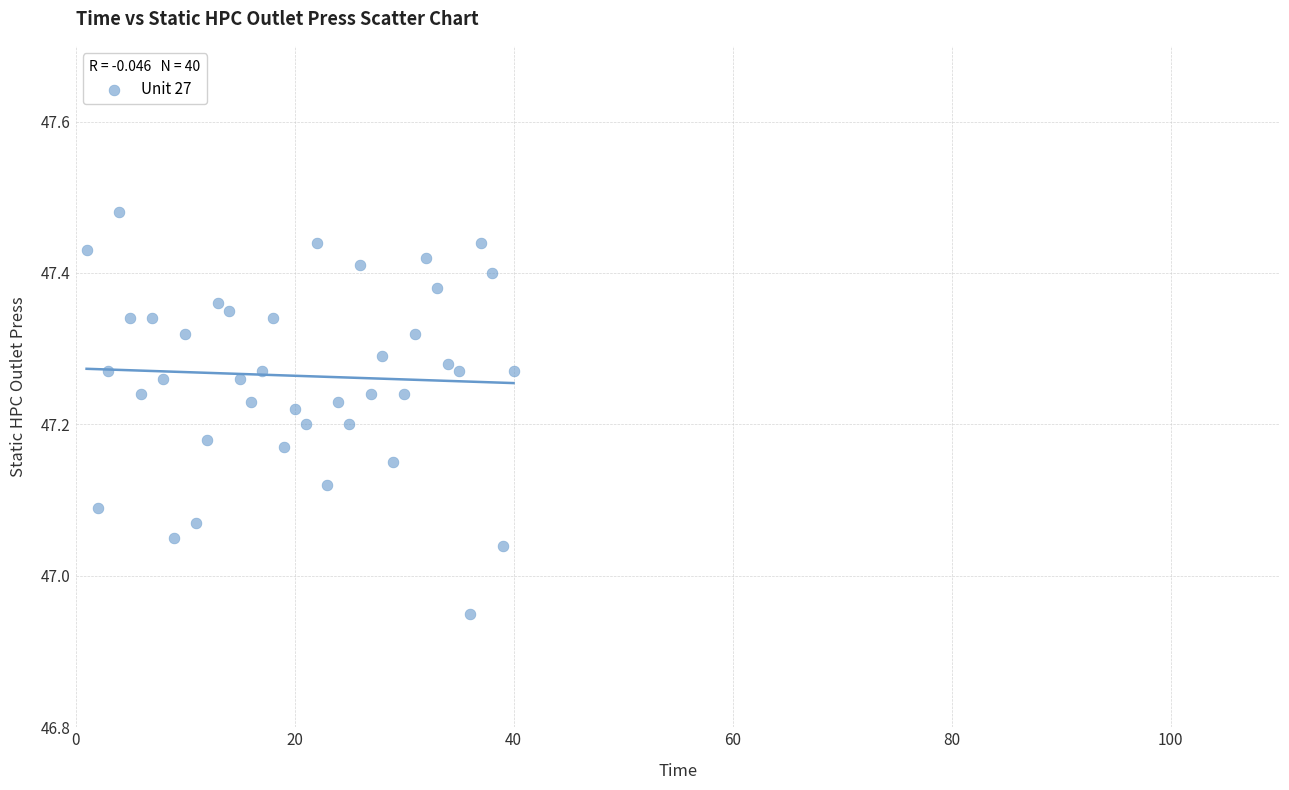

What is the range of X values (max minus min)?

39.0